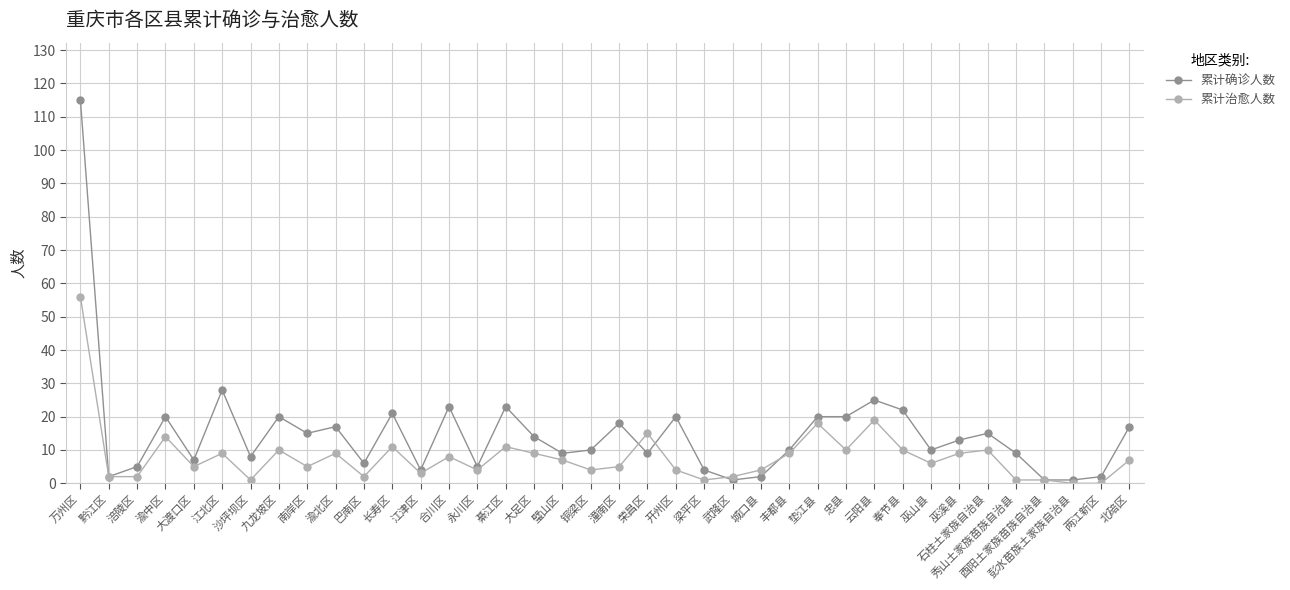

Where does the 累计确诊人数 series first go above 13?

万州区